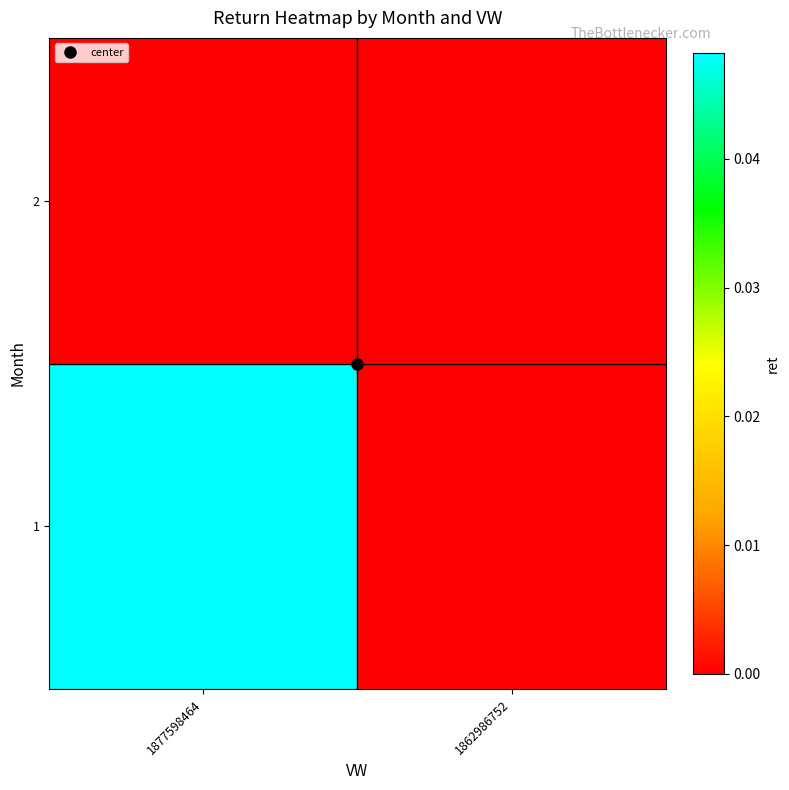

At how many categories does at least one series exceed 0?

1